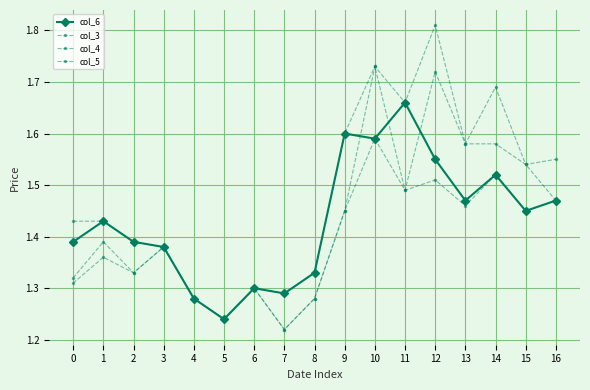

Does the chart have visible grid lines?

Yes